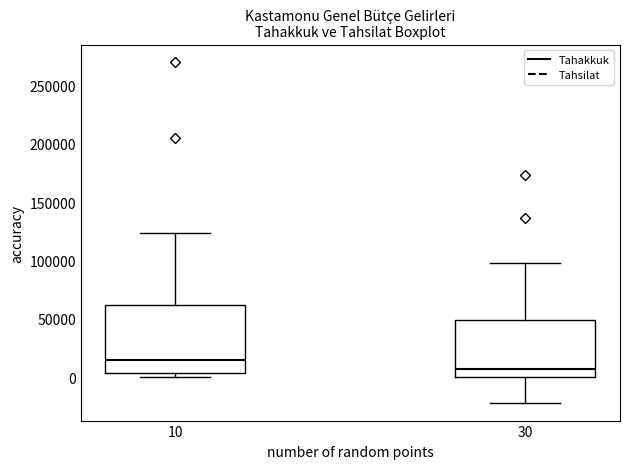

Comparing the boxes themselves (not the whiskers), which one is the tallest?

10